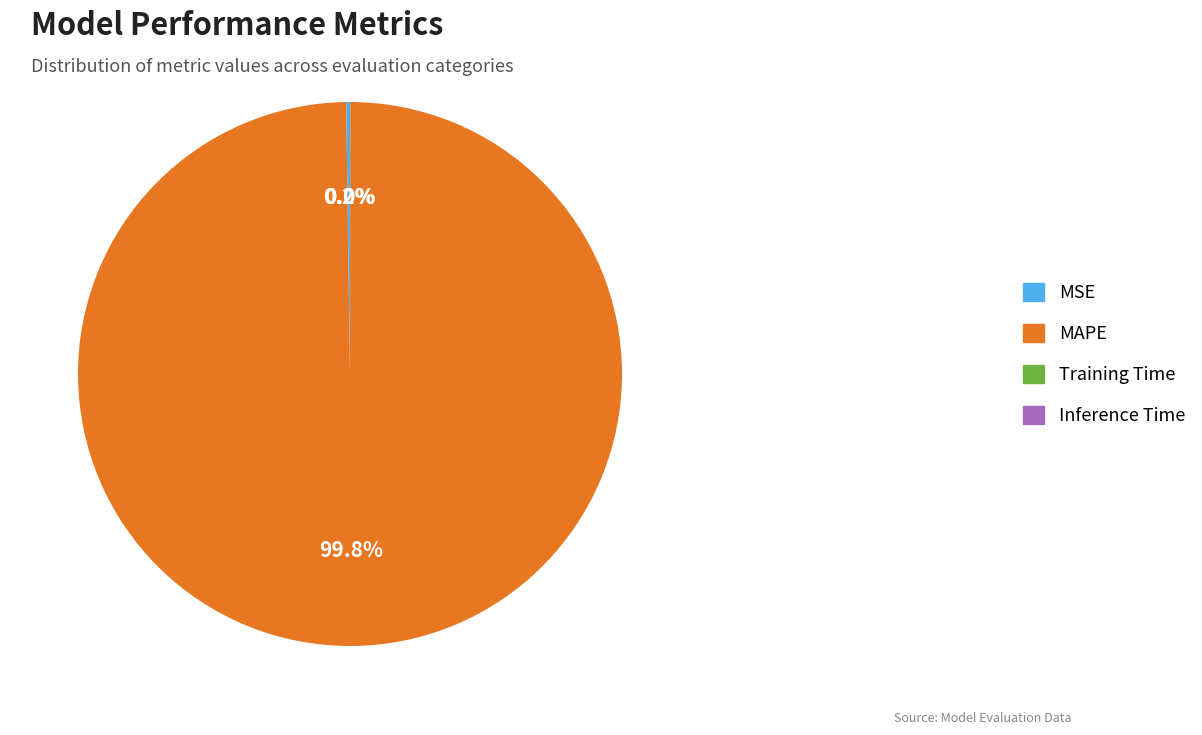

Which slice is the largest?

MAPE